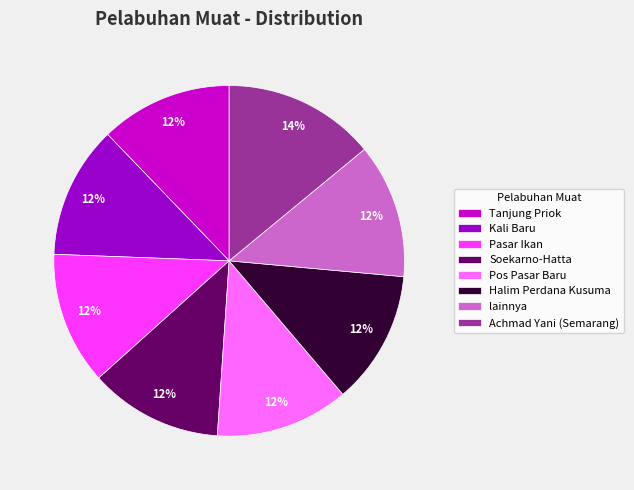

Combined, do Tanjung Priok and Pasar Ikan account for over 50%?

No